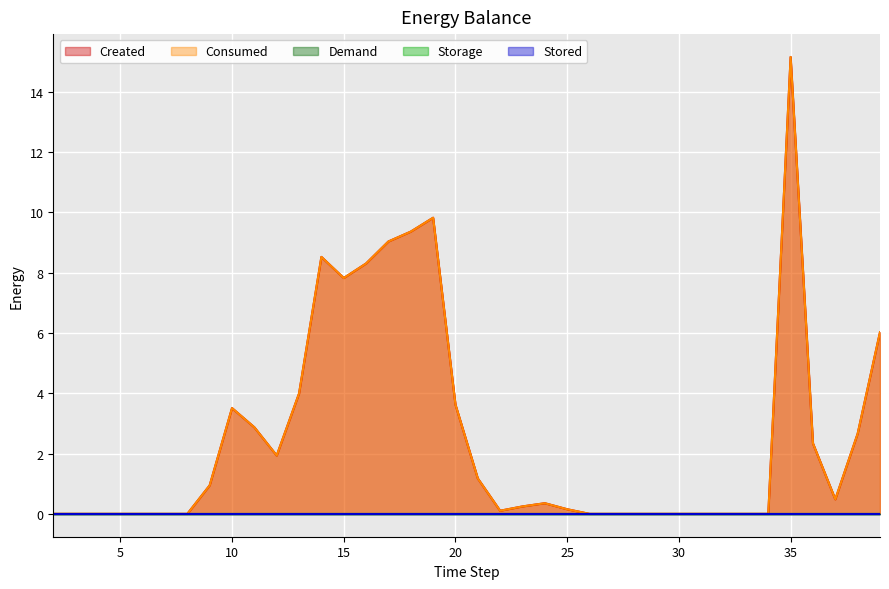

Which series changed the most between 13 and 25?

Created